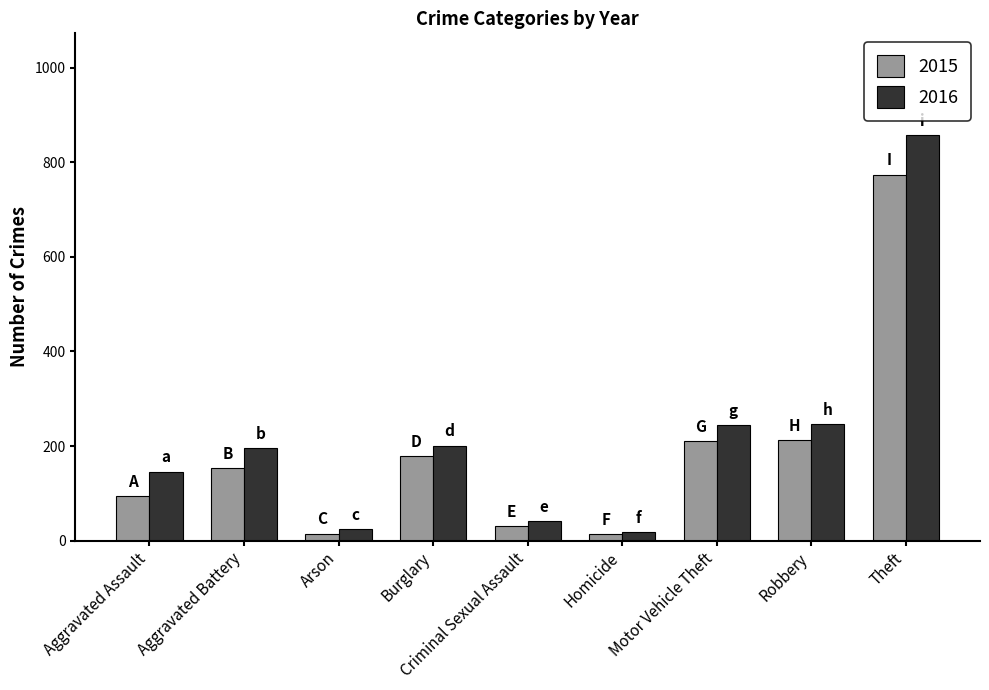

What is the maximum value for 2016?

858